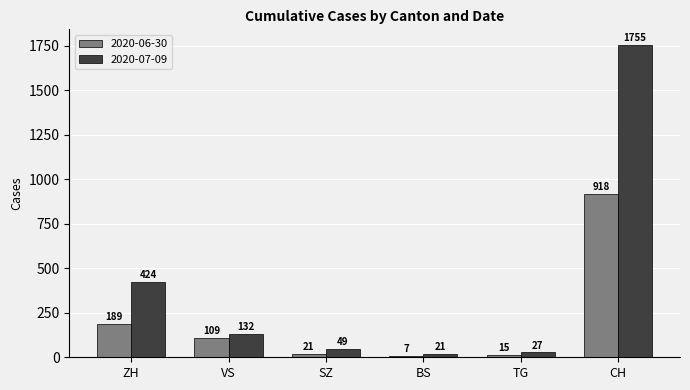

What are all the series names shown in the legend?

2020-06-30, 2020-07-09